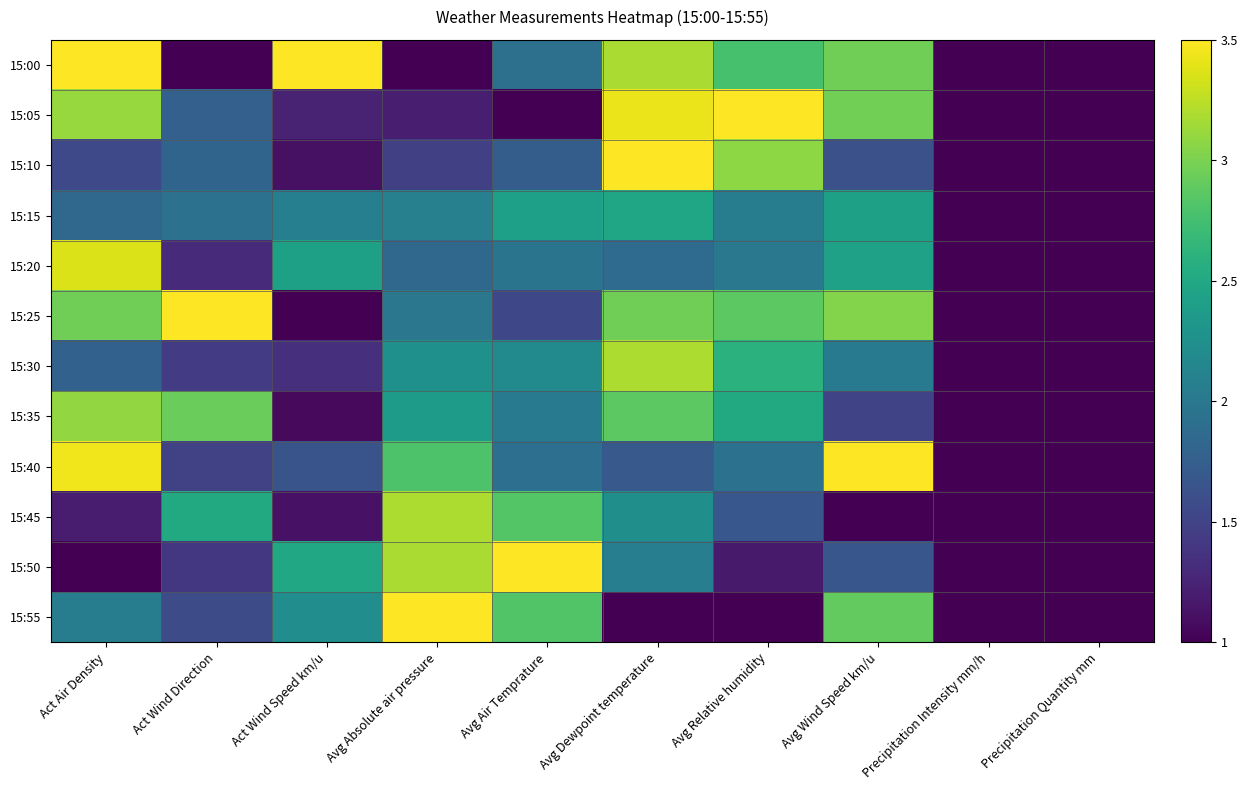

Which series has the largest range (max minus min)?

15:00